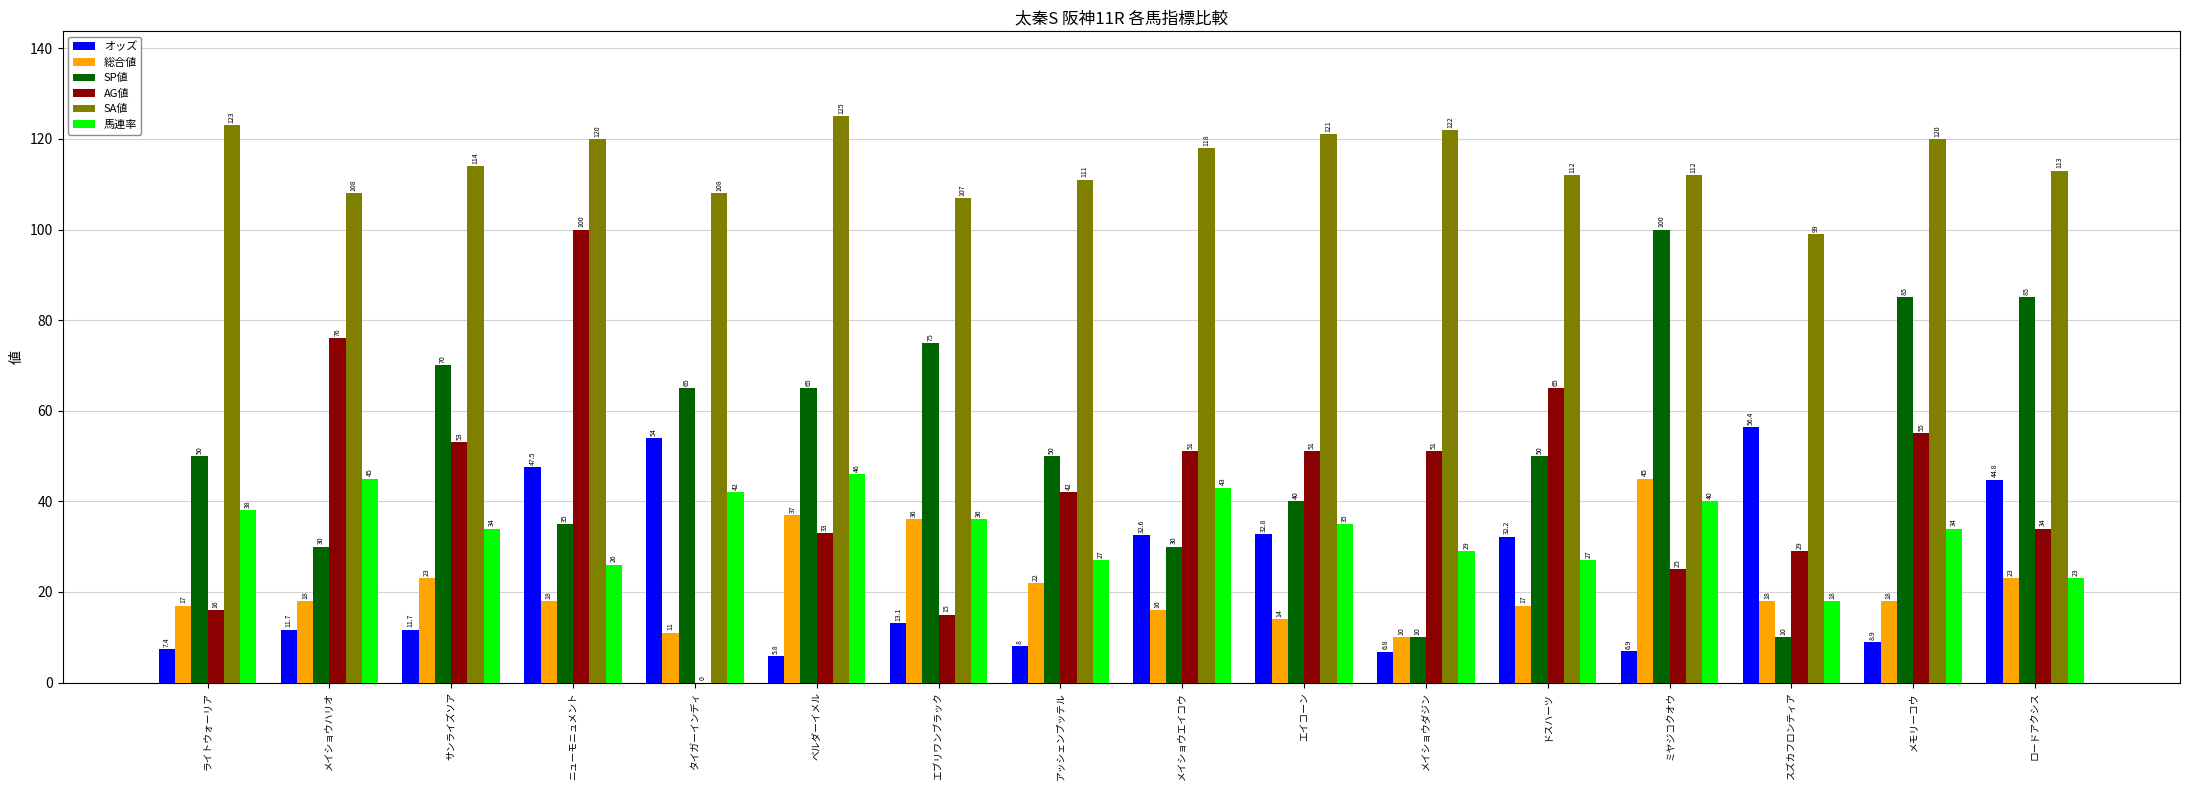

Between ベルダーイメル and ミヤジコクオウ, which series saw the biggest shift?

SP値